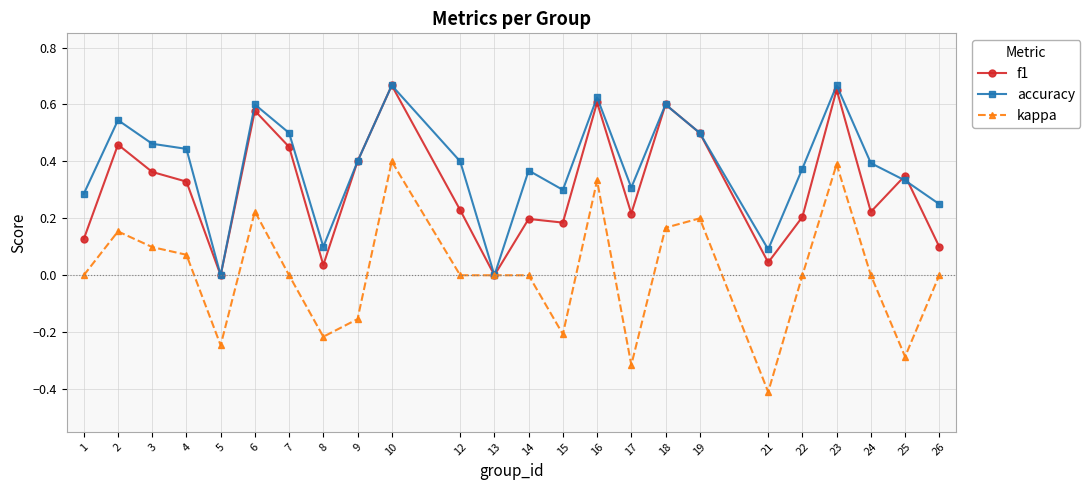

Rank the series at 15 from highest to lowest value.

accuracy, f1, kappa